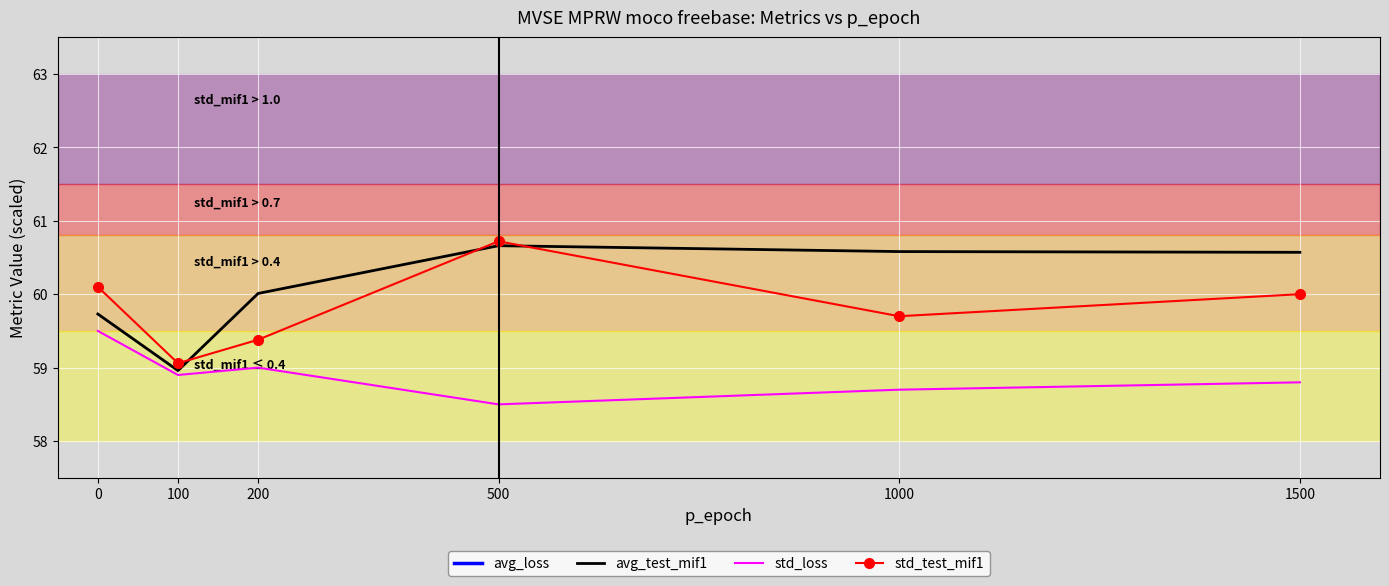

Reading right to left, extract all data points from this chart.

avg_loss: 1500=96.4	1000=97.0	500=98.8	200=105.4	100=112.3	0=112.0
avg_test_mif1: 1500=60.6	1000=60.6	500=60.7	200=60.0	100=59.0	0=59.7
std_loss: 1500=58.8	1000=58.7	500=58.5	200=59.0	100=58.9	0=59.5
std_test_mif1: 1500=60.0	1000=59.7	500=60.7	200=59.4	100=59.1	0=60.1